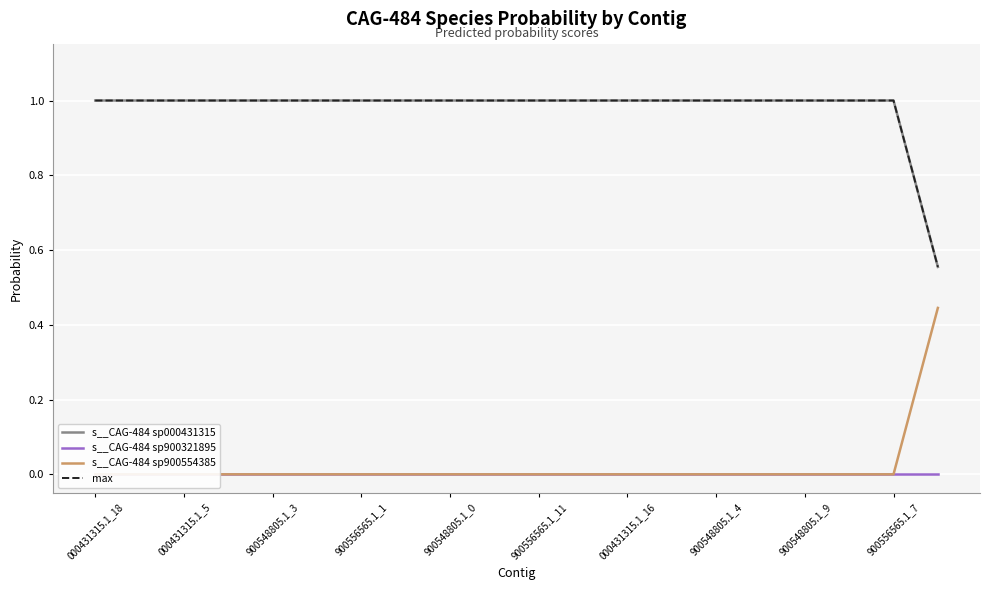

What is the difference between the maximum and minimum values in the s__CAG-484 sp900554385 series?

0.4